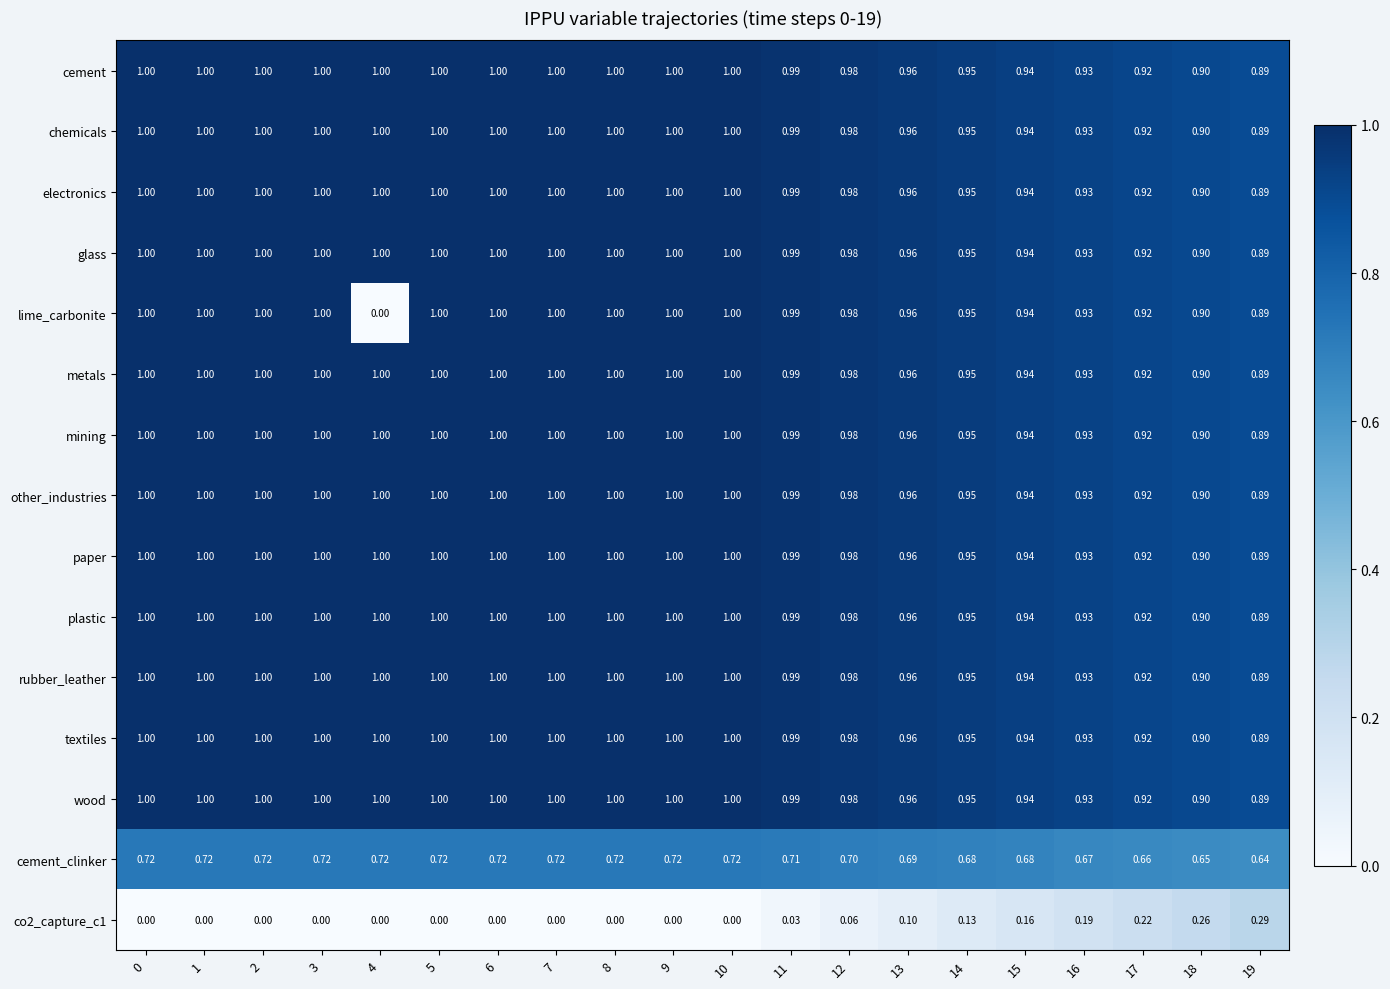

Which series has the largest range (max minus min)?

lime_carbonite